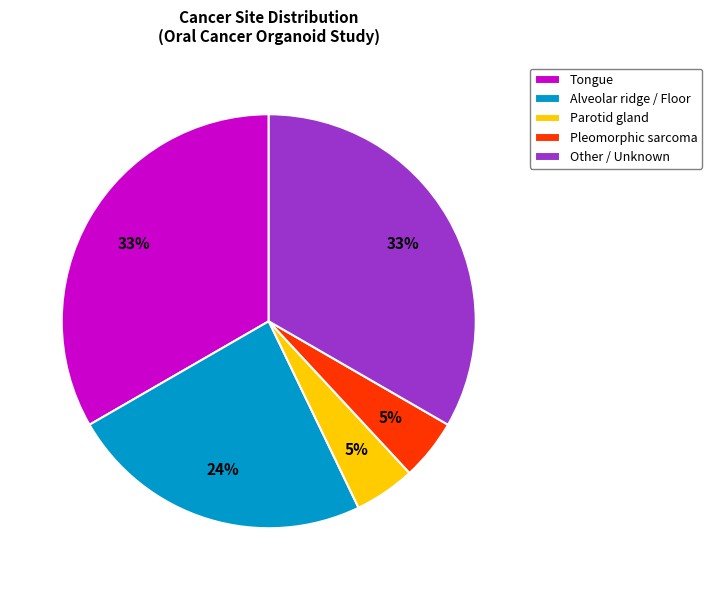

Is there a majority slice in this chart?

No